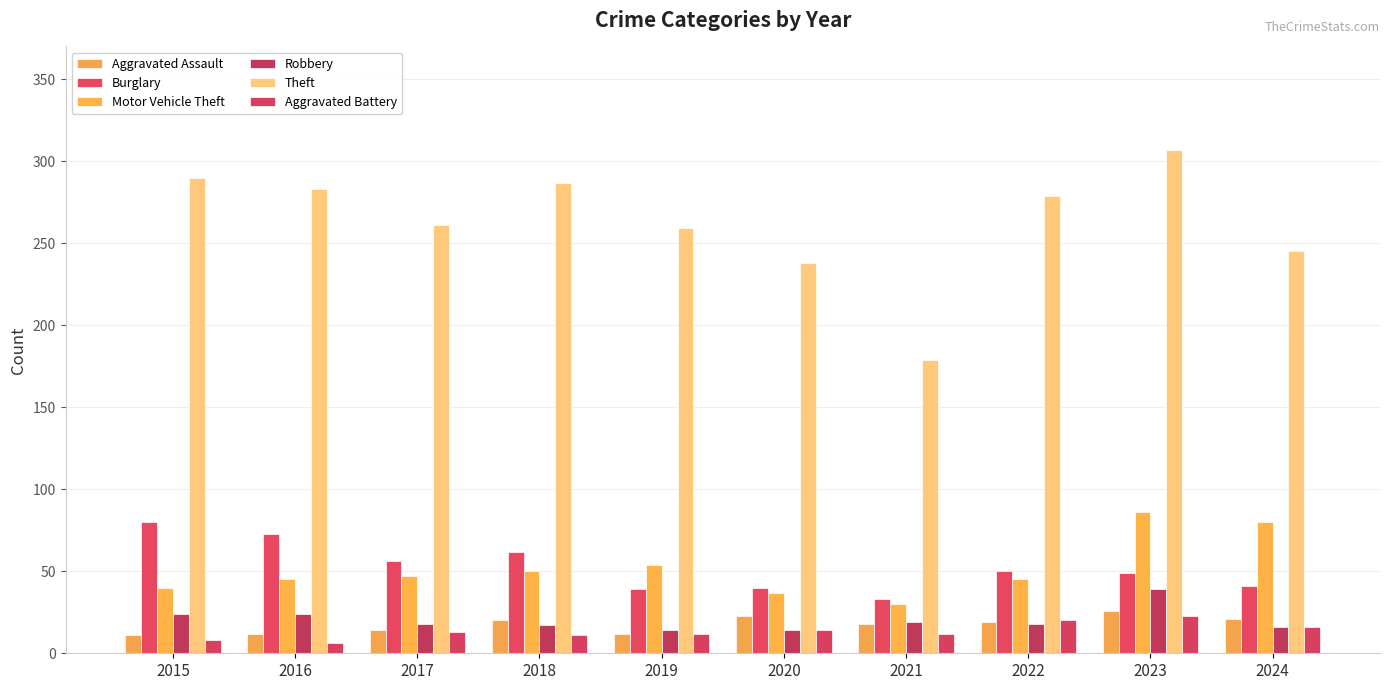

Where does the Robbery series first go above 18?

2015